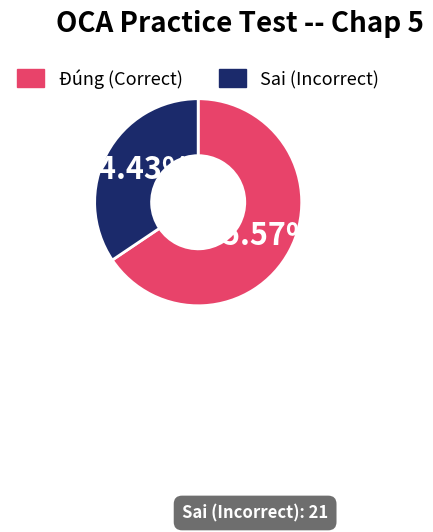

Between Đúng and Sai, which is larger?

Đúng